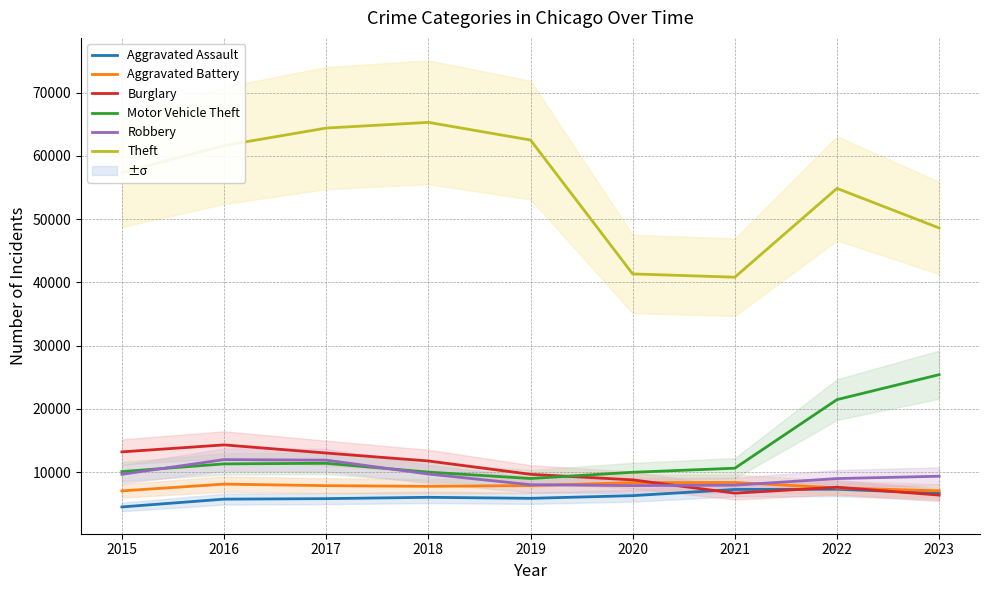

What is the difference between the Burglary values at 2018 and 2019?

2109